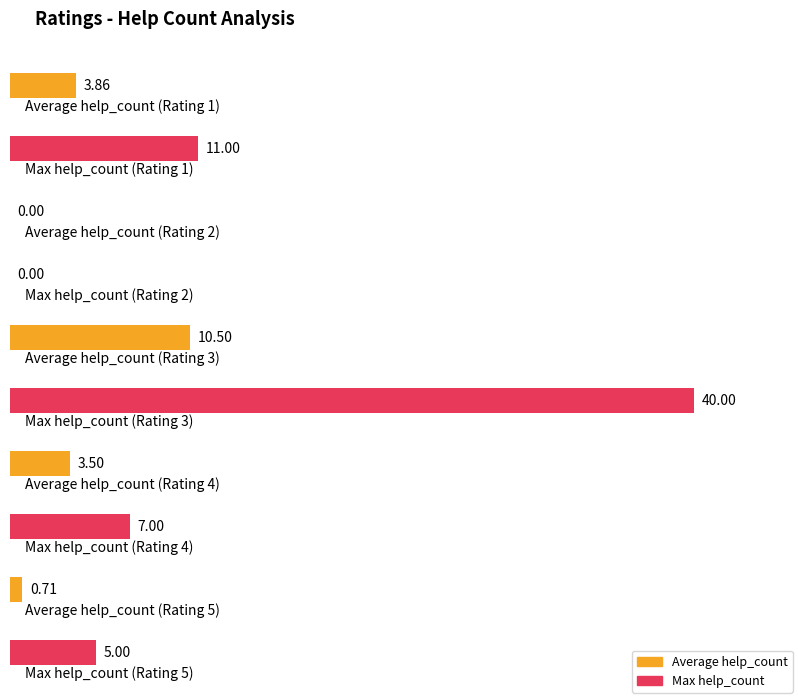

What is the difference between the maximum and minimum values in the Max help_count series?

40.0